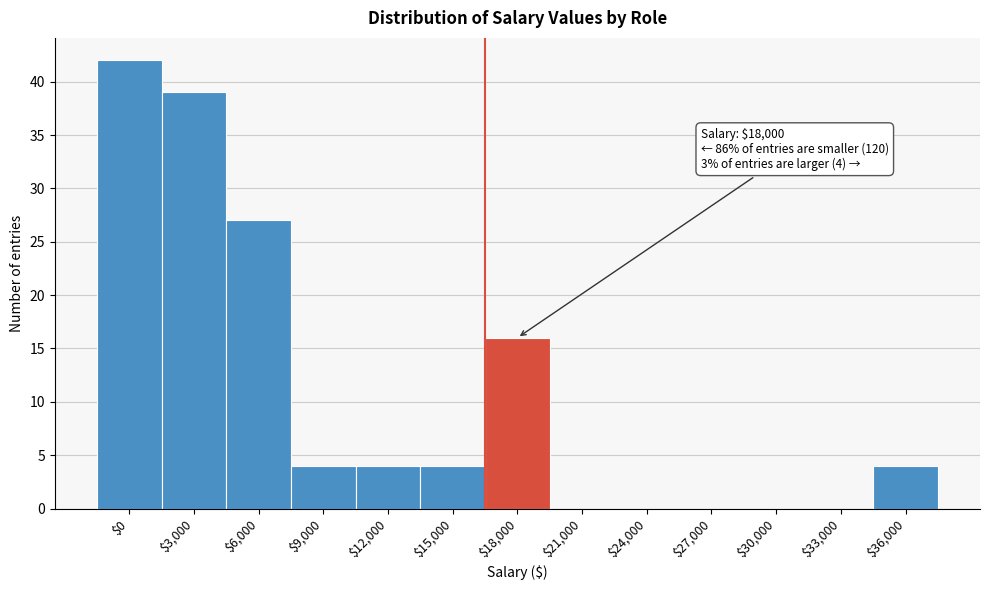

True or false: the data shows 6 at $18,000.

False